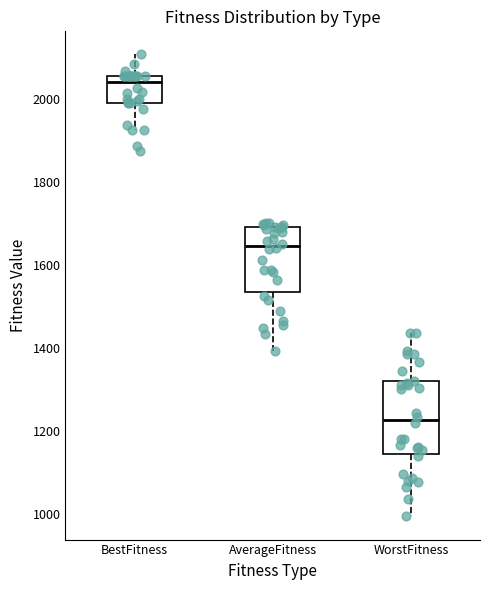

Reading left to right, read every box against the y-axis: the position of its median line, the range the box covers, and the ends of its whiskers. The values are not printed on the chart, so give them approximately, as read against the axis.

BestFitness: median 2040, box 2000 to 2060, whiskers 1920 to 2100
AverageFitness: median 1640, box 1540 to 1700, whiskers 1400 to 1700 (just above the box's upper edge)
WorstFitness: median 1220, box 1140 to 1320, whiskers 1000 to 1440